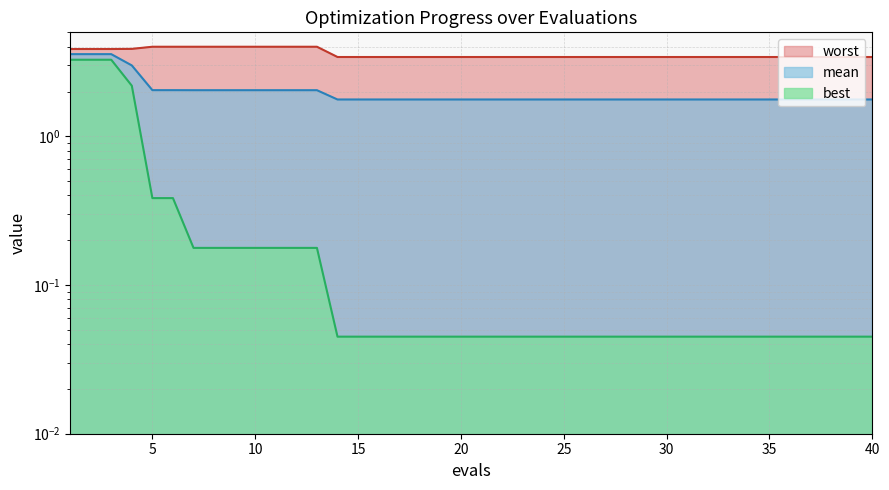

What is the difference between the maximum and minimum values in the mean series?

1.8